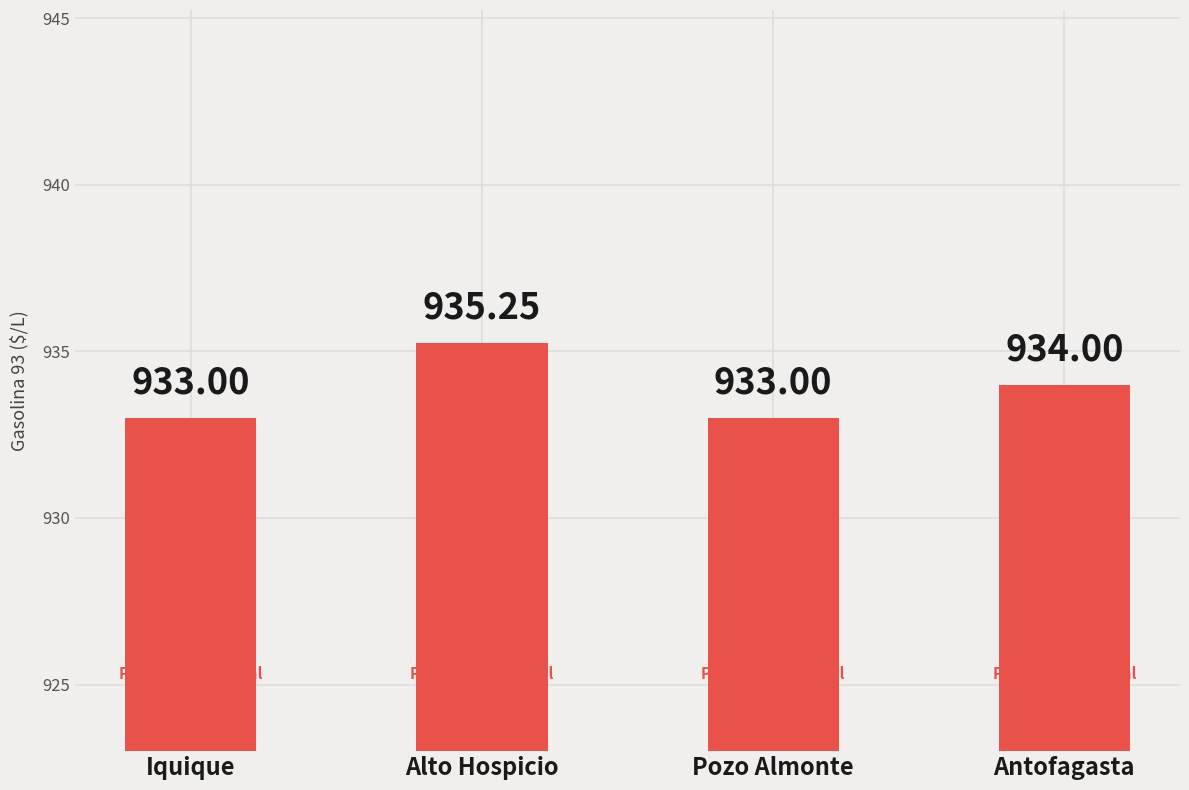

Between Alto Hospicio and Pozo Almonte, which is larger?

Alto Hospicio